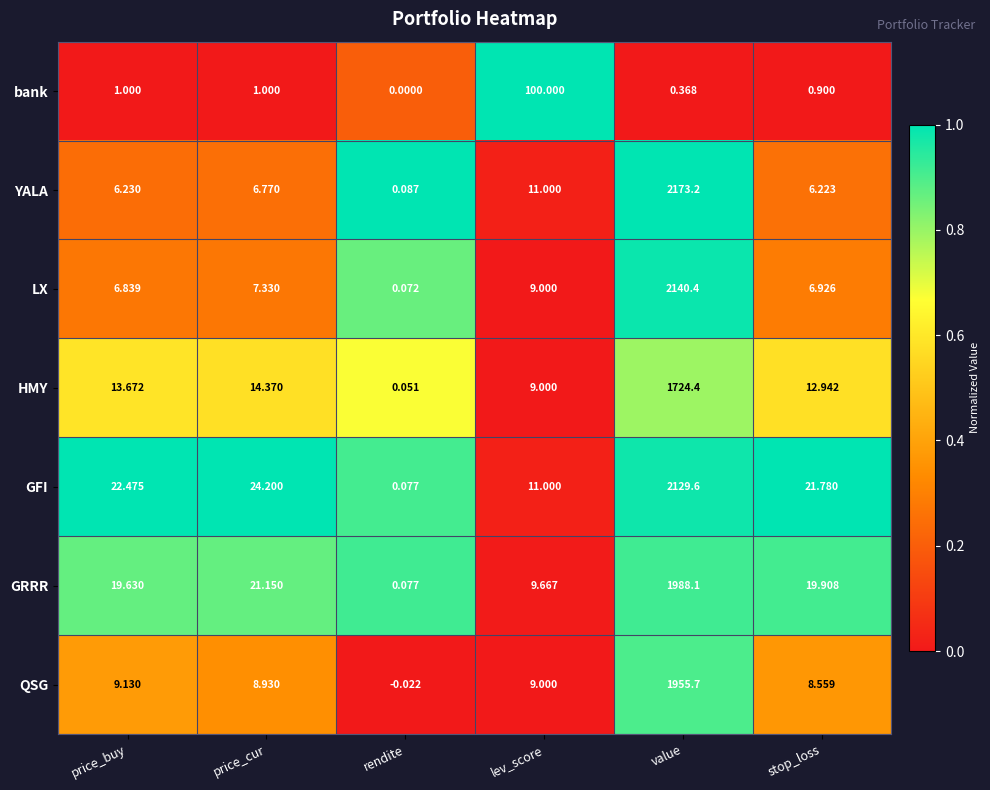

How many distinct data groups are displayed?

7